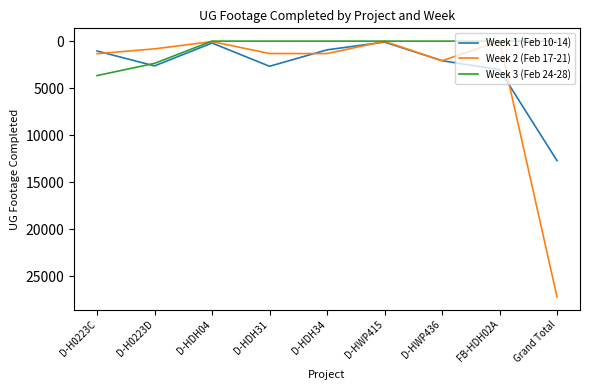

What is the difference between the second highest and minimum values in the Week 1 (Feb 10-14) series?

2929